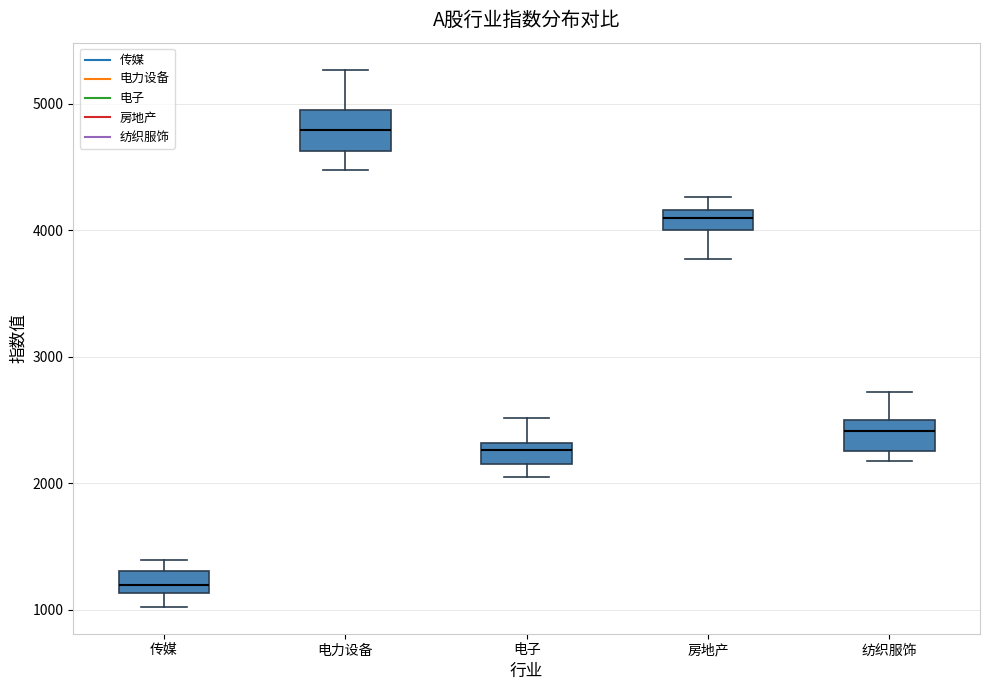

Reading left to right, transcribe this box plot: for each box, give where its median line is, the range the box spans, and where its two whiskers end, as read against the y-axis. The values are not printed on the chart, so give them approximately, as read against the axis.

传媒: median 1200, box 1100 to 1300, whiskers 1000 to 1400
电力设备: median 4800, box 4600 to 4900, whiskers 4500 to 5300
电子: median 2300 (just below the box's upper edge), box 2100 to 2300, whiskers 2100 (below the box's lower edge) to 2500
房地产: median 4100, box 4000 to 4200, whiskers 3800 to 4300
纺织服饰: median 2400, box 2300 to 2500, whiskers 2200 to 2700